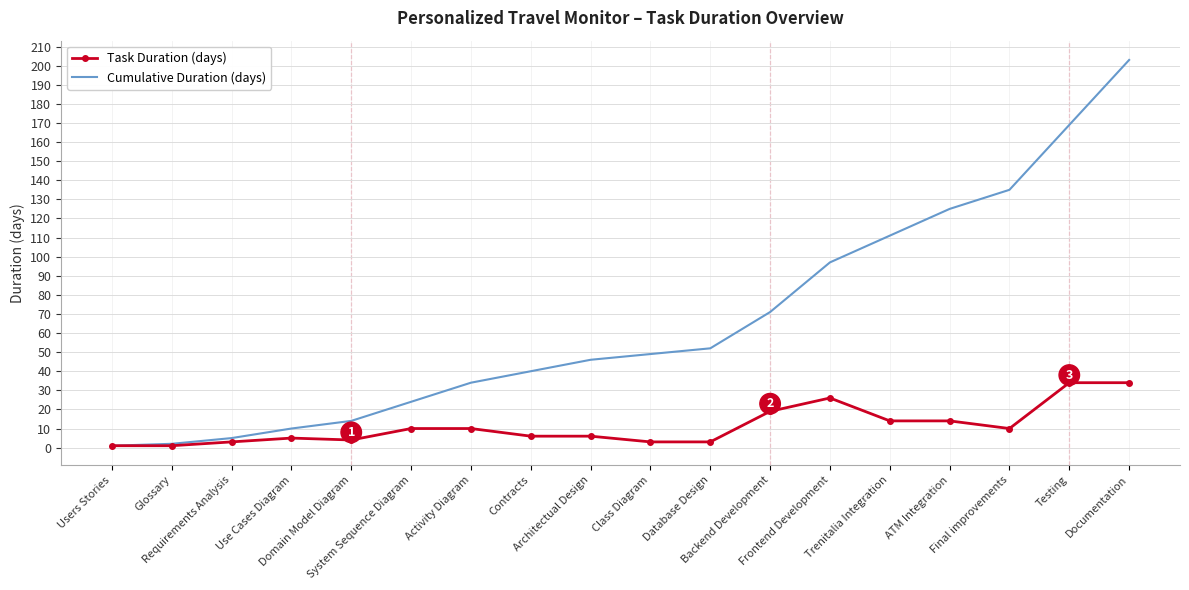

Which series has the largest total across all categories?

Cumulative Duration (days)